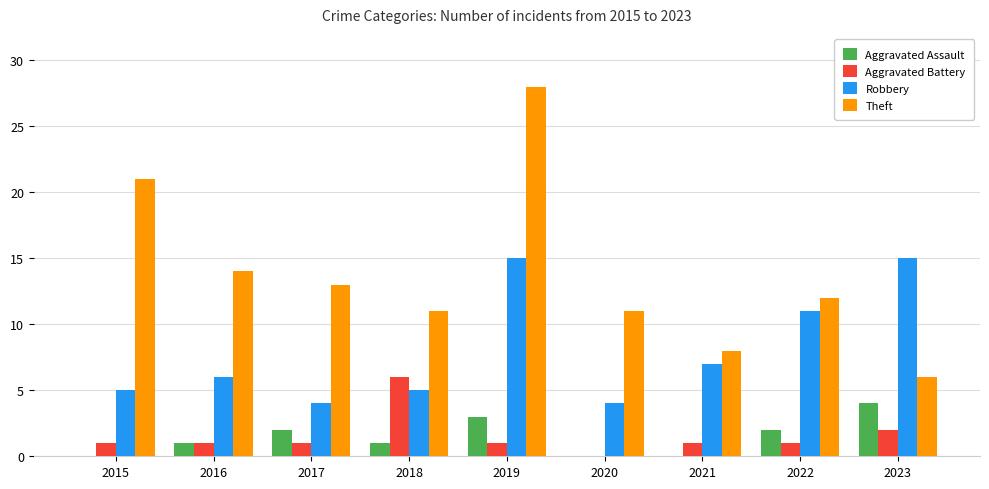

Which category has the highest value in the Aggravated Battery series?

2018